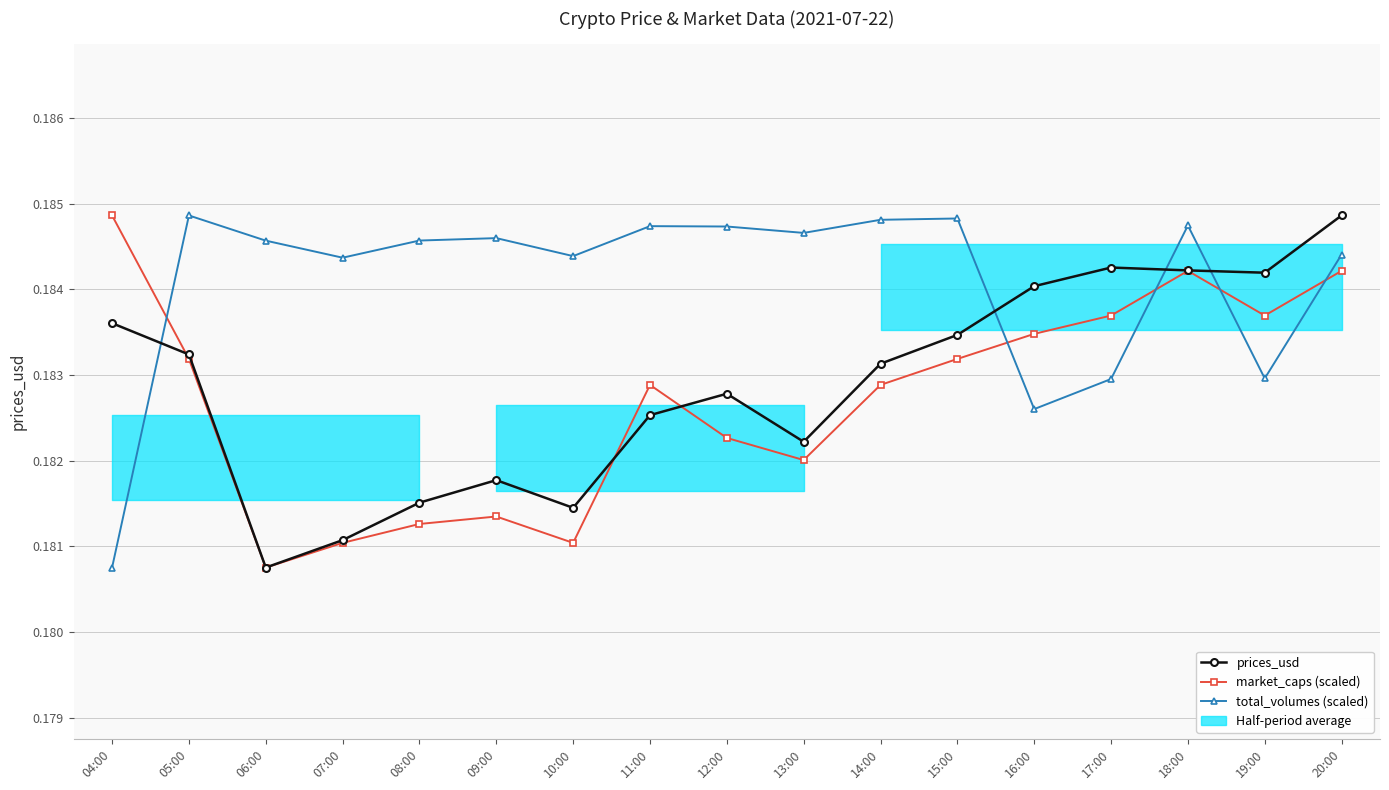

Does the chart display data point markers on the line(s)?

Yes